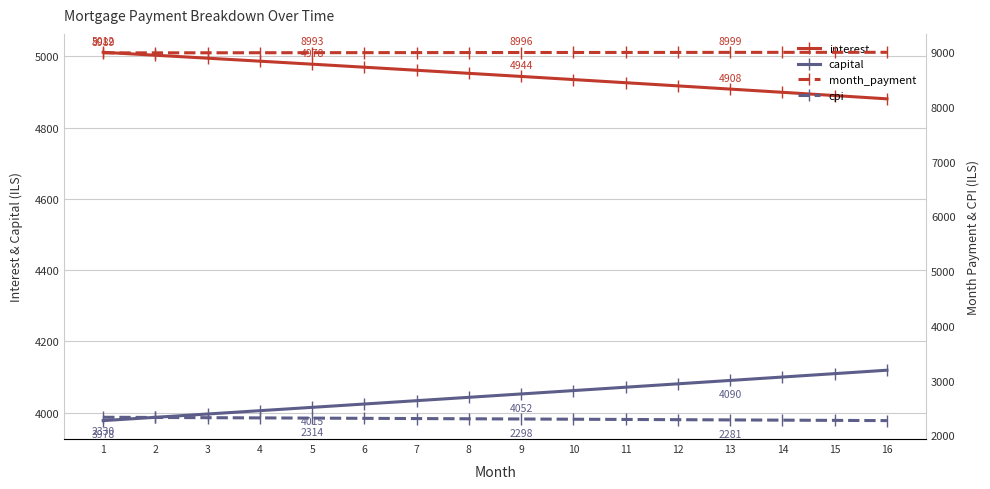

Does the chart have visible grid lines?

Yes